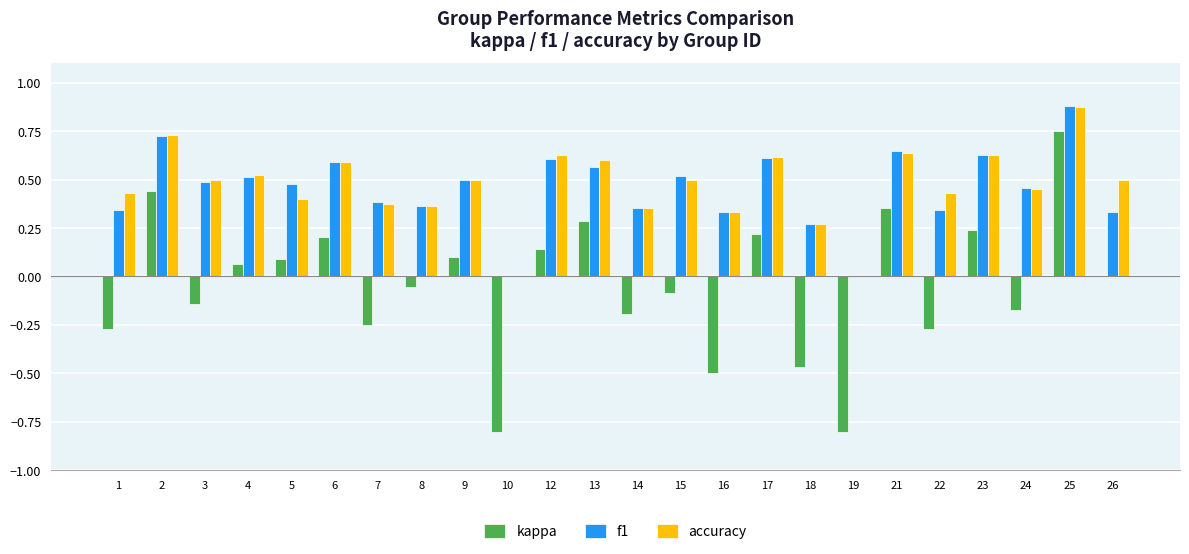

At which category is the sum across all series the highest?

25